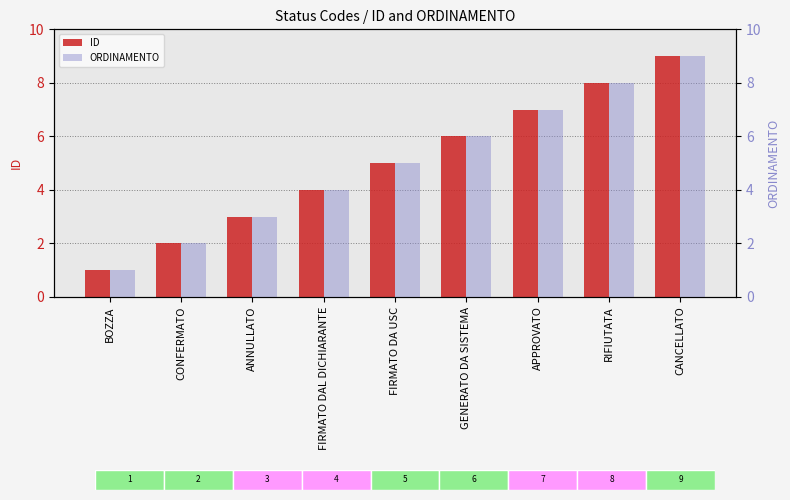

How many data points in ORDINAMENTO are above 5?

4